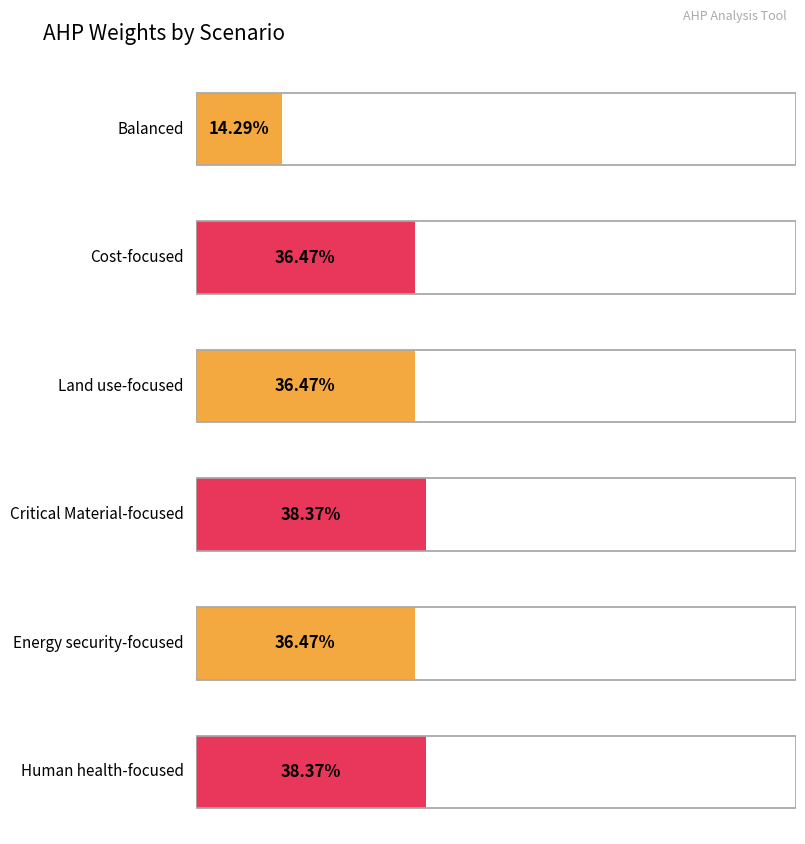

Are the bars horizontal?

Yes